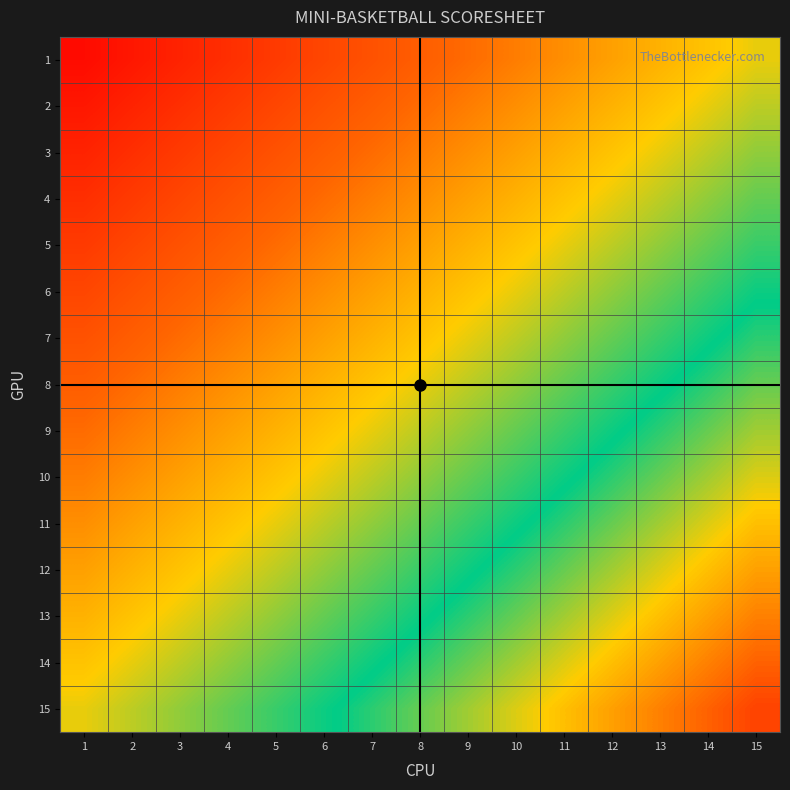

At which category is the sum across all series the highest?

15